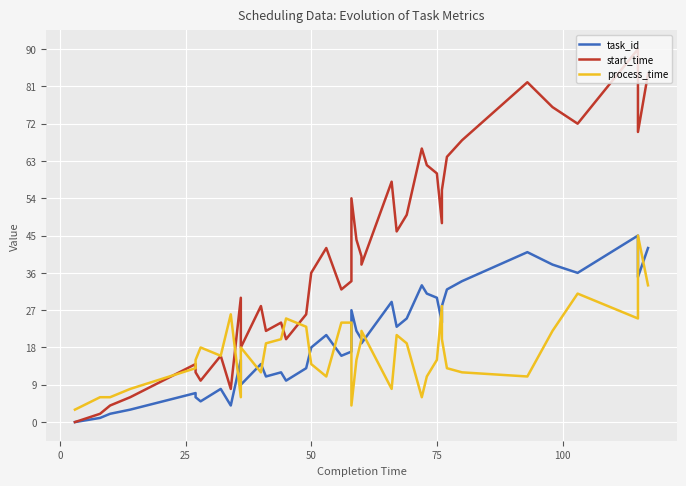

Reading left to right, list all the values displayed in this chart.

task_id: 0	1	2	3	7	6	5	8	4	15	9	14	11	12	10	13	18	21	16	17	27	22	20	19	29	23	25	33	31	30	24	28	32	34	41	38	36	45	35	42
start_time: 0	2	4	6	14	12	10	16	8	30	18	28	22	24	20	26	36	42	32	34	54	44	40	38	58	46	50	66	62	60	48	56	64	68	82	76	72	90	70	84
process_time: 3	6	6	8	13	15	18	16	26	6	18	12	19	20	25	23	14	11	24	24	4	15	20	22	8	21	19	6	11	15	28	20	13	12	11	22	31	25	45	33